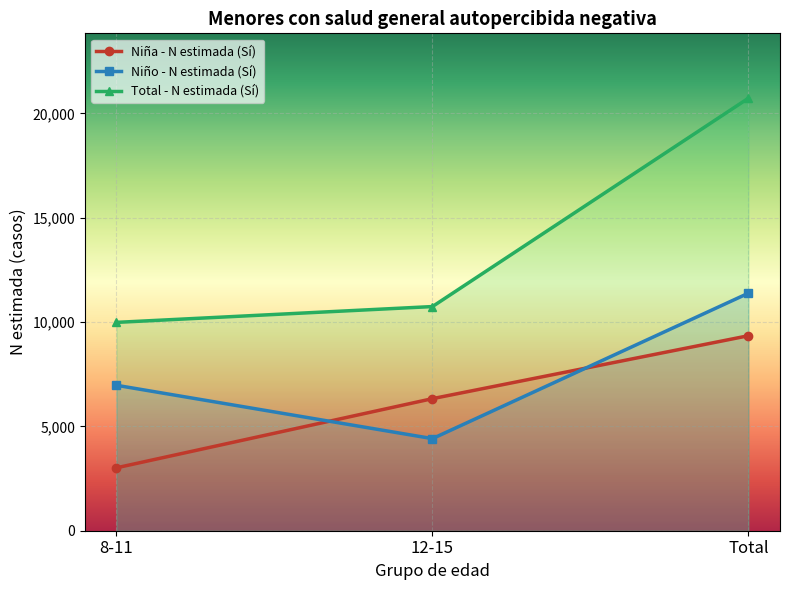

At which label does Total - N estimada (Sí) reach its peak?

Total